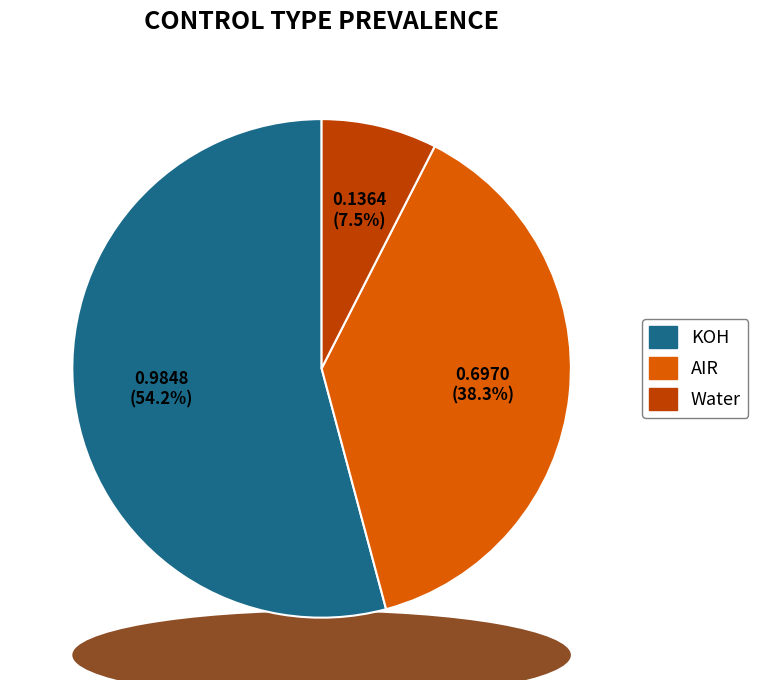

Combined, what portion of the pie is AIR and Water?

45.8%